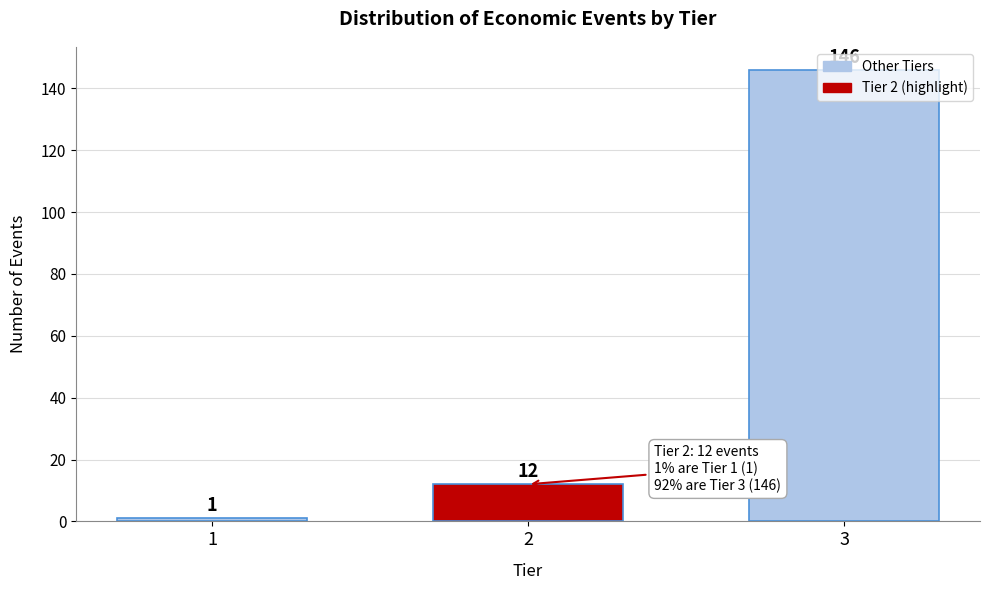

What value does the data have at 2?

12